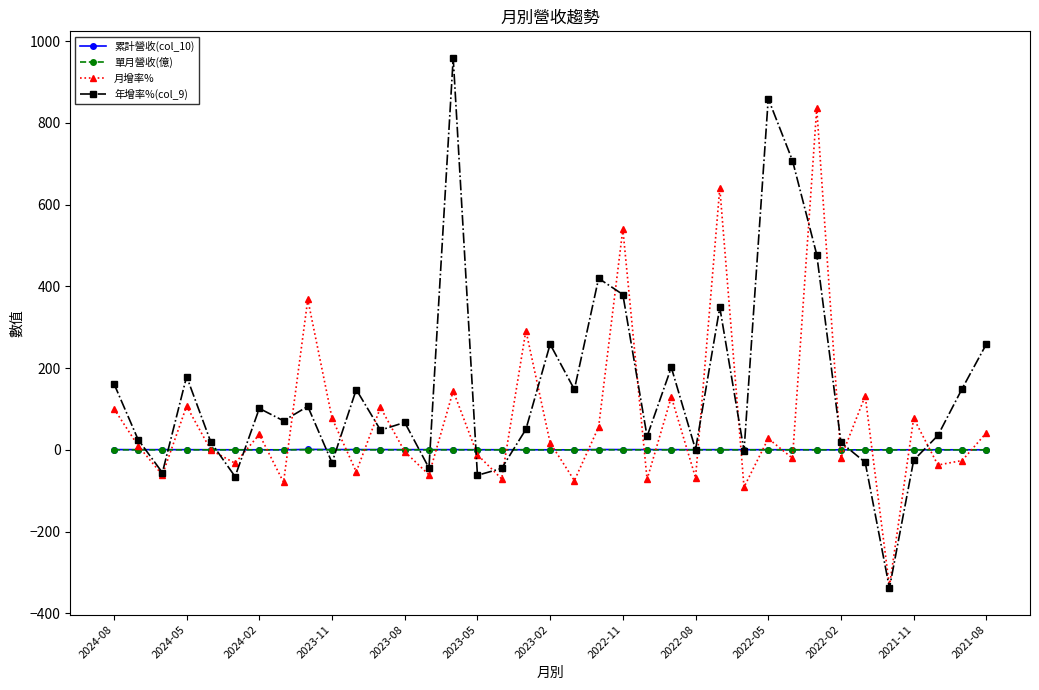

Which series has the largest total across all categories?

年增率%(col_9)